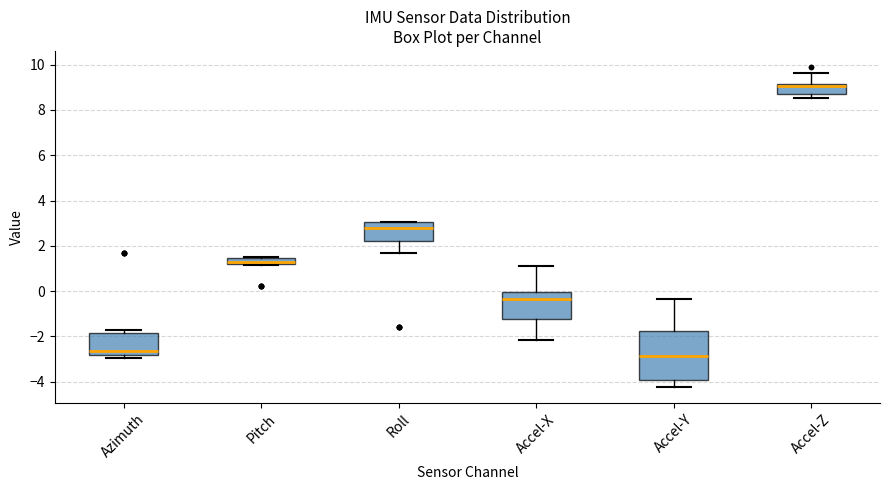

Which box has the lowest median line?

Accel-Y